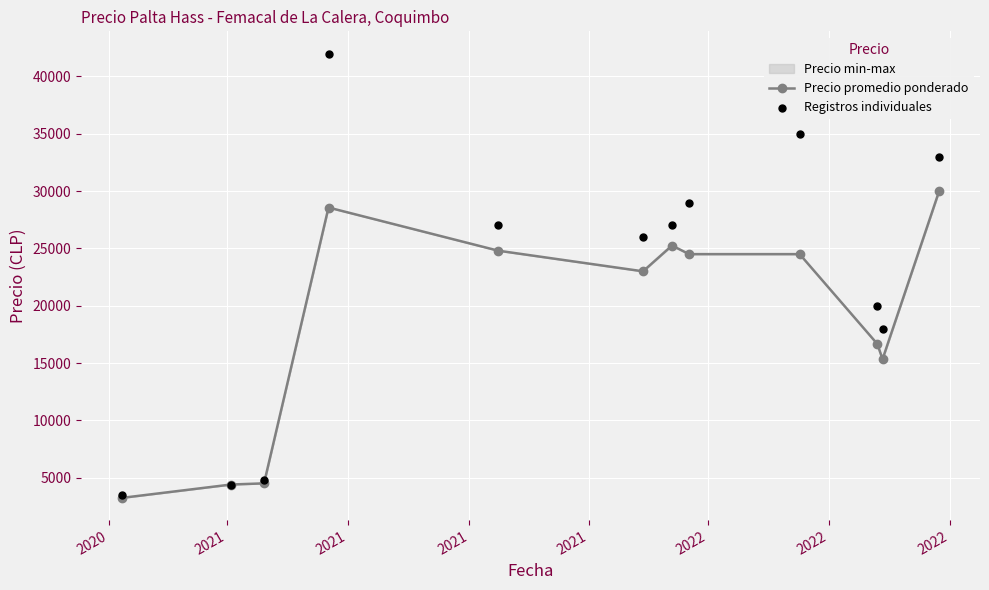

What is the total value across all series at 2021?

24400.0